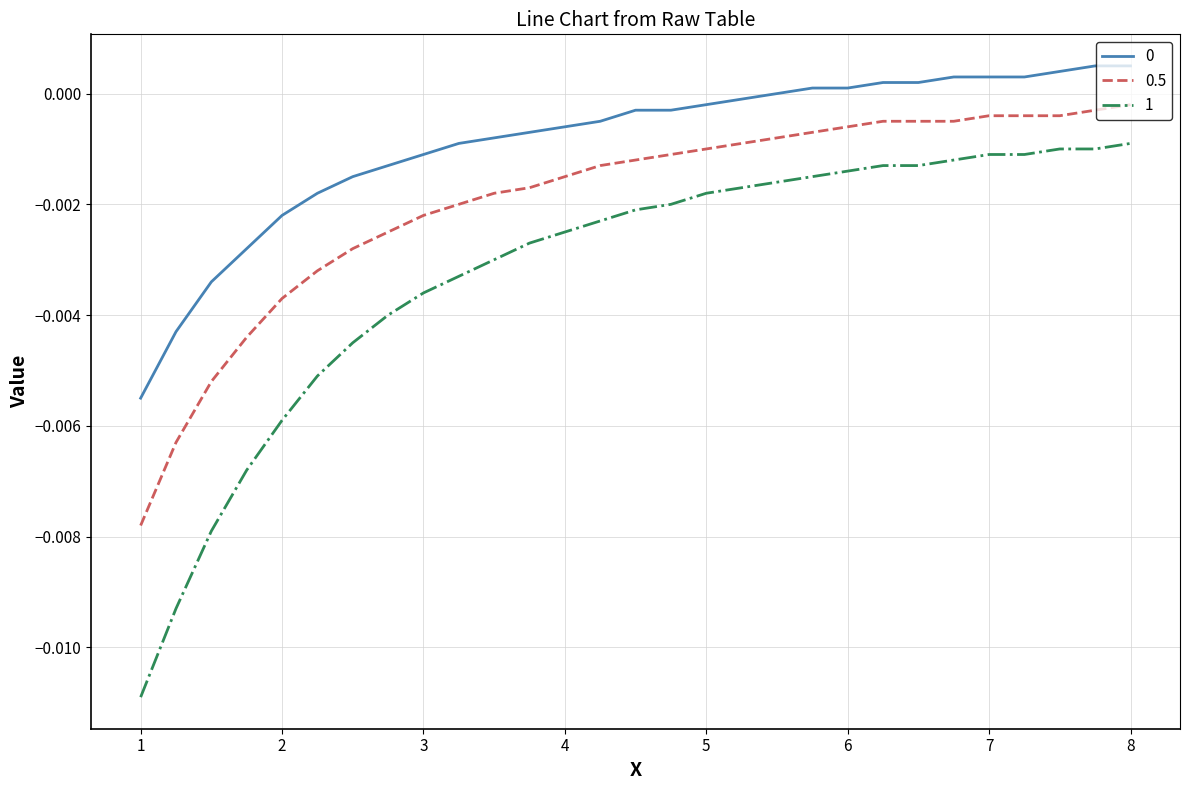

True or false: 0 and 0.5 intersect in this chart.

False